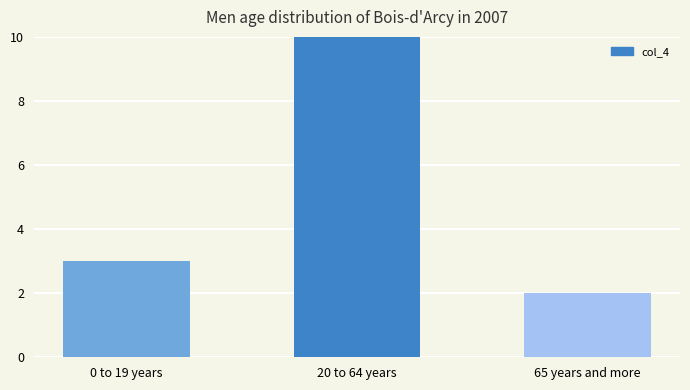

How many values are between 2 and 10?

3